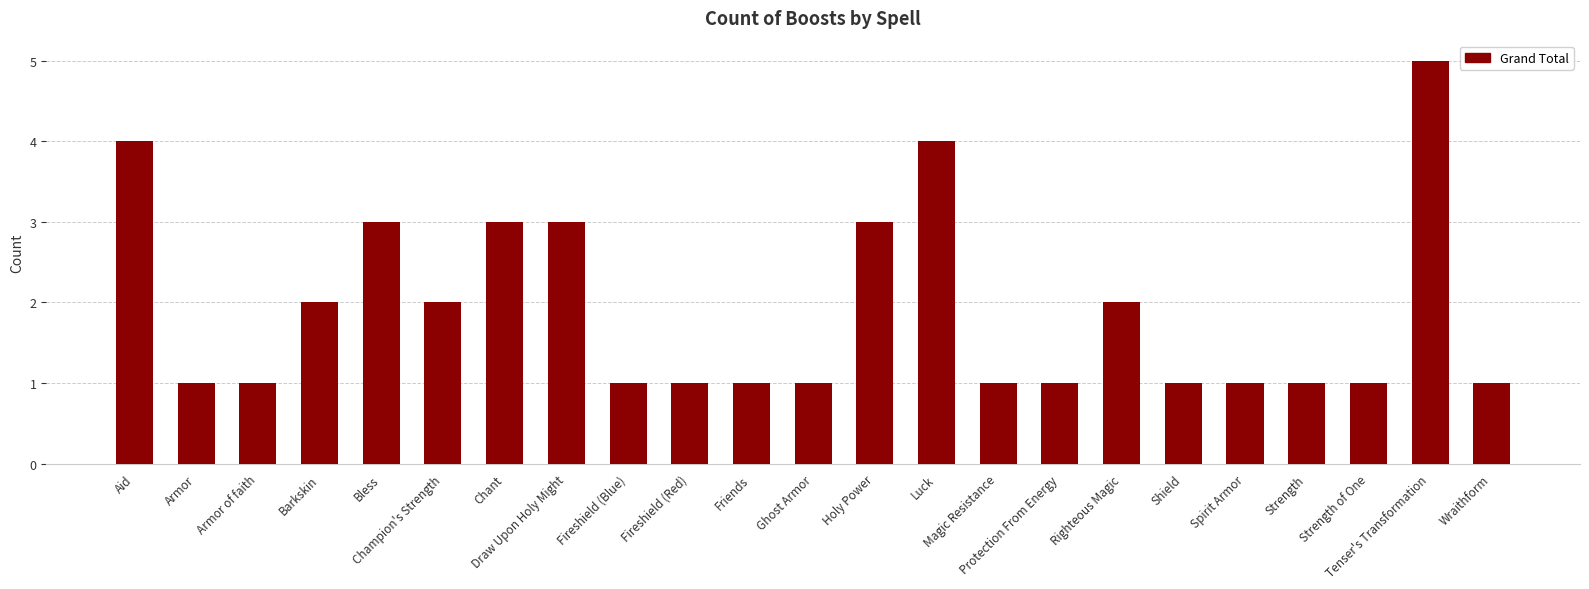

What is the sum of all values?

44